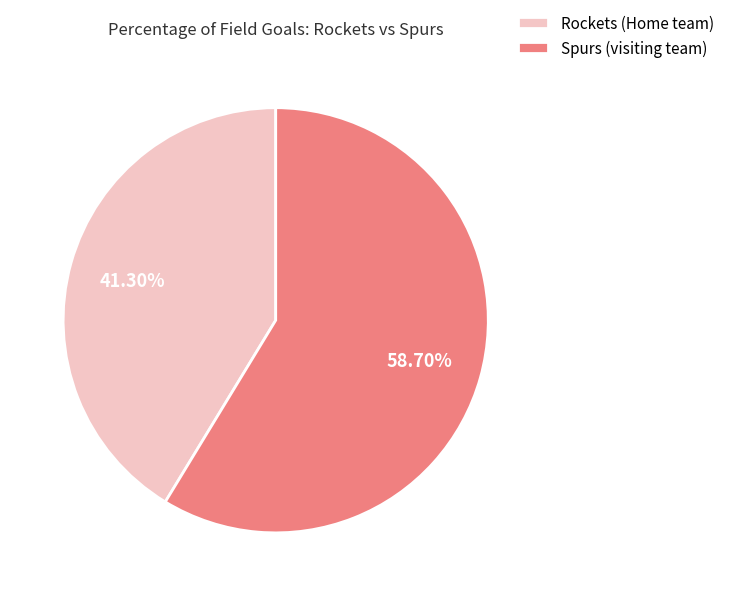

How many segments does this pie chart have?

2